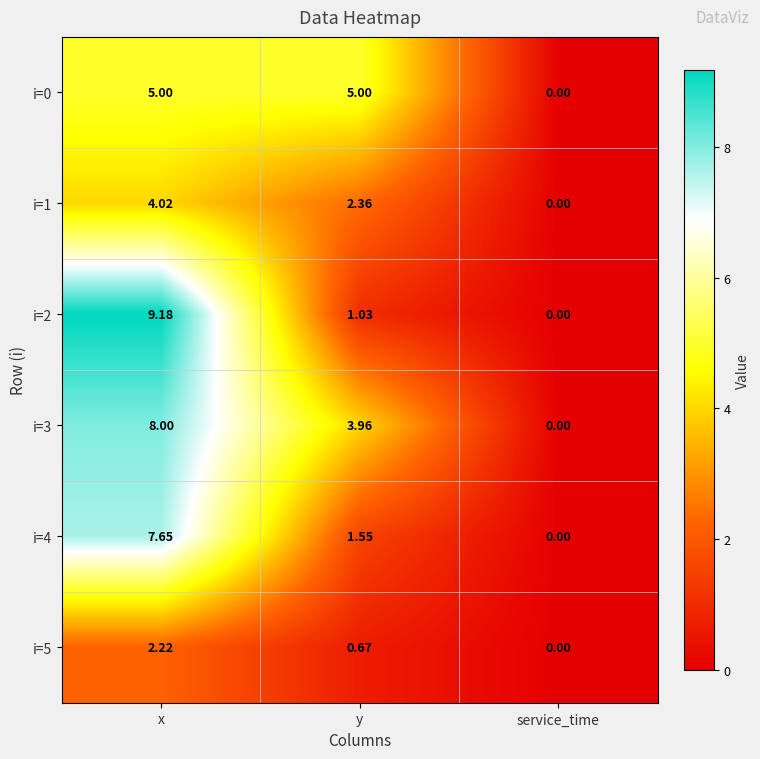

At which label does i=4 reach its peak?

x